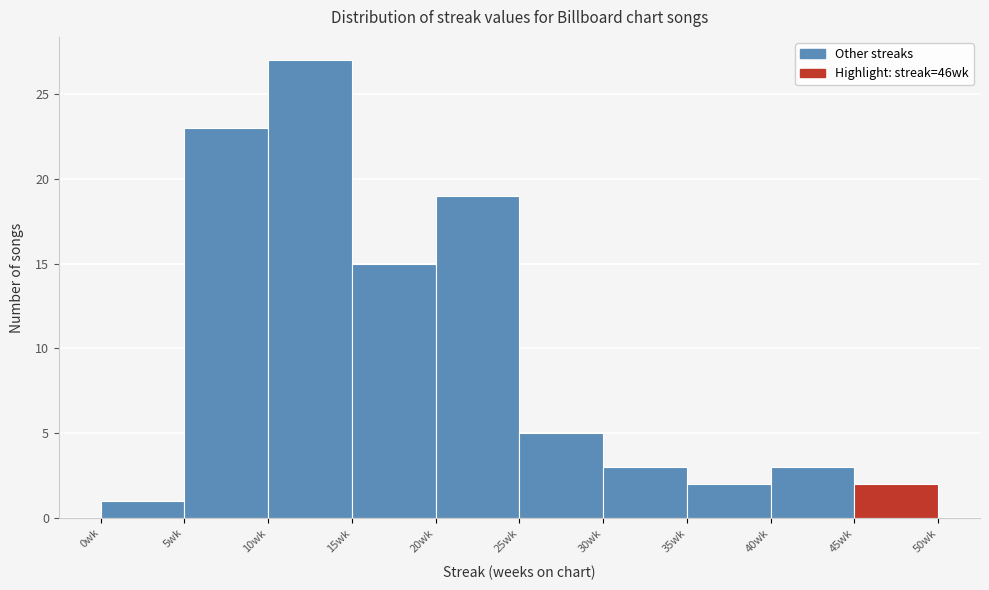

Which range on the x-axis has the tallest bar?

10 to 15